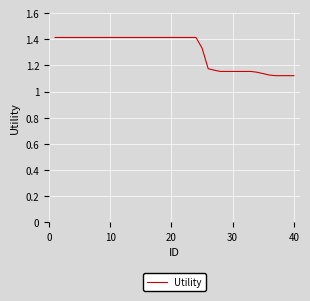

What is the maximum value shown in the chart?

1.4